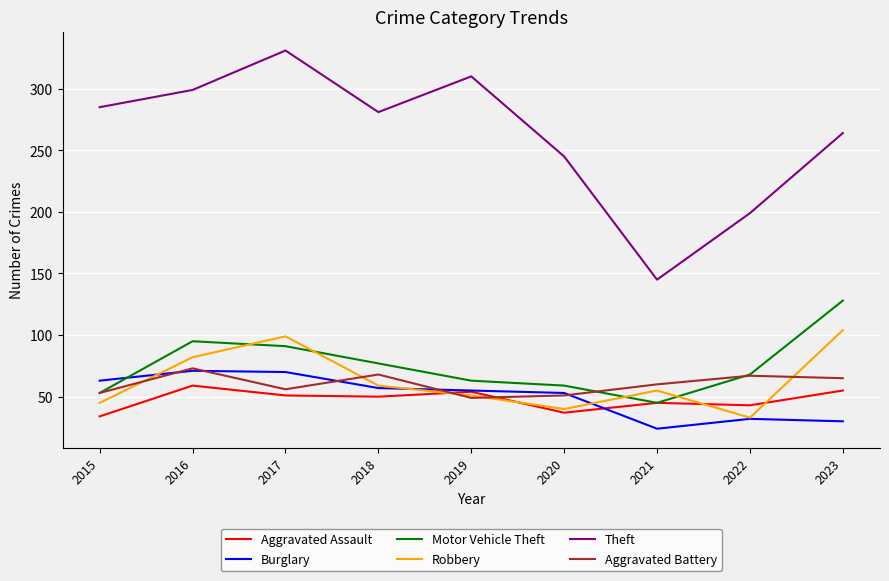

Which series has the largest total across all categories?

Theft